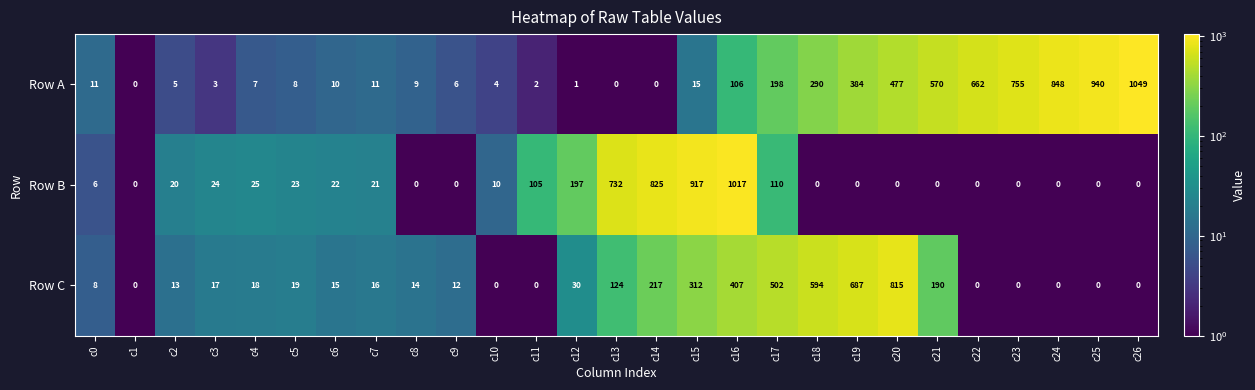

Is it true that Row B equals 20 at c2?

True